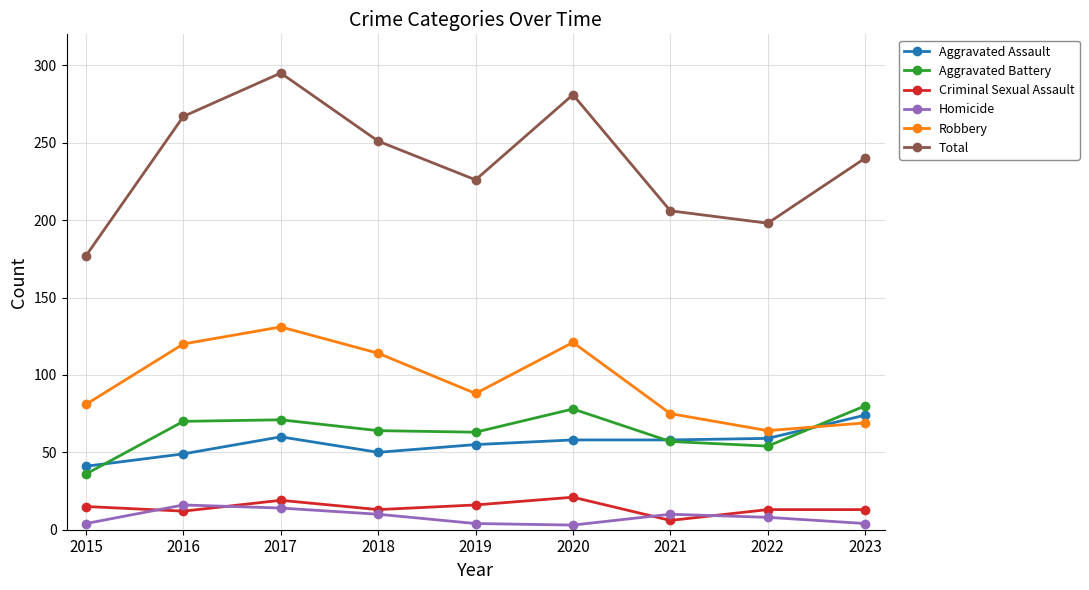

Between 2015 and 2019, which series saw the biggest shift?

Total